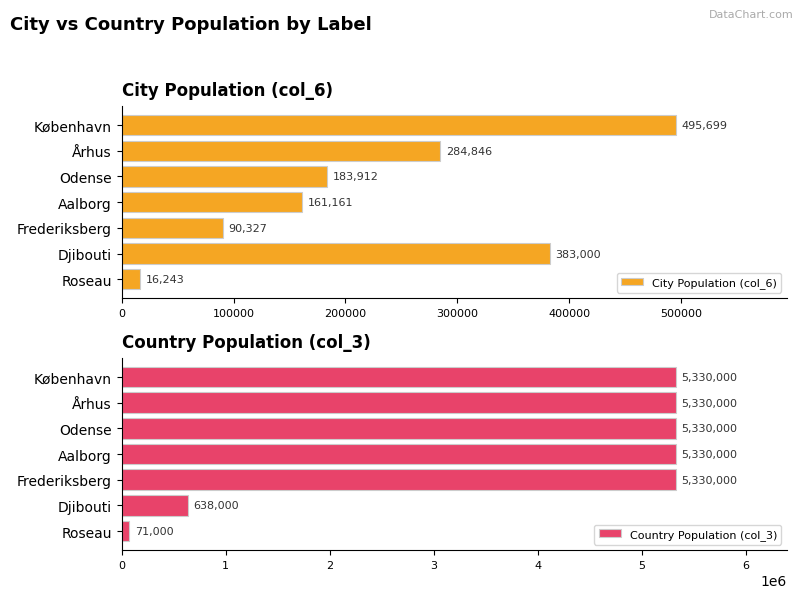

Which series has the widest spread of values?

Country Population (col_3)